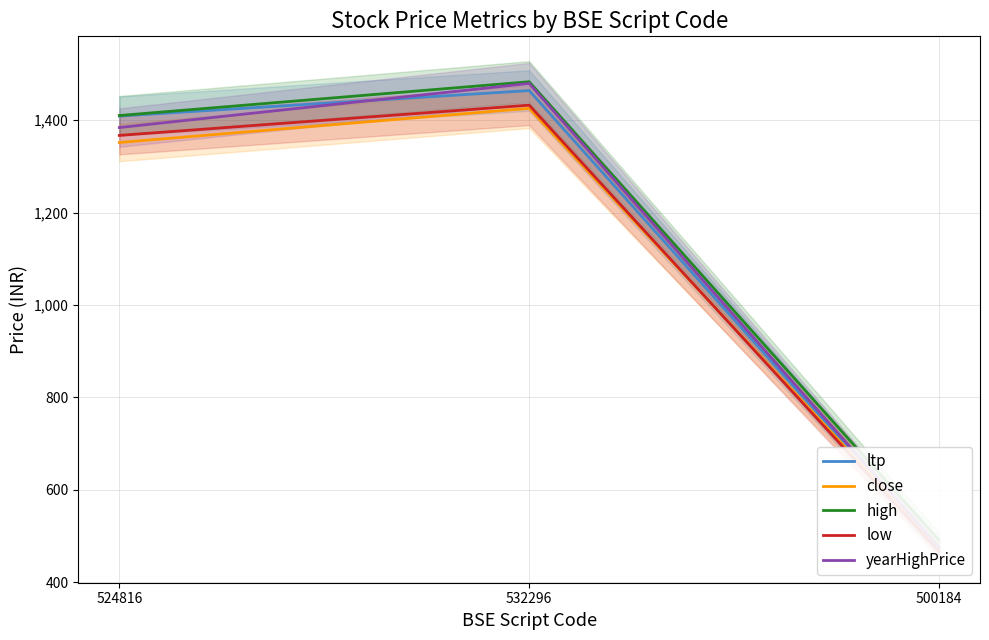

List the series in order of their peak value, highest first.

high, yearHighPrice, ltp, low, close